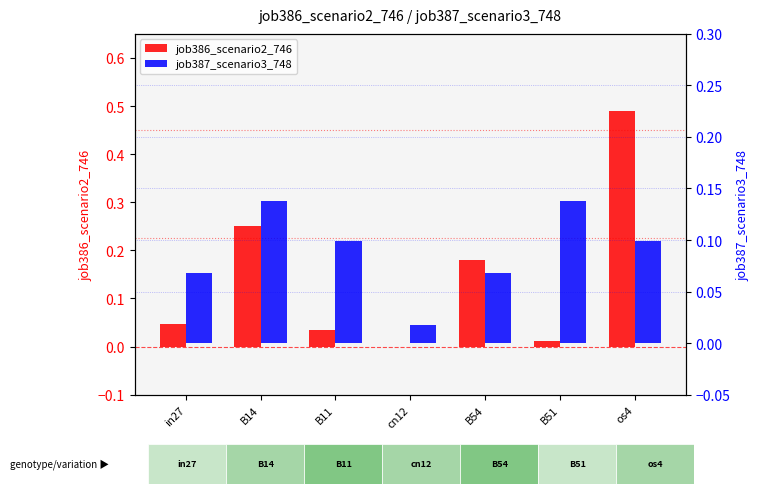

Reading left to right, transcribe all the data shown in this chart.

job386_scenario2_746: 0.0	0.3	0.0	0.0	0.2	0.0	0.5
job387_scenario3_748: 0.1	0.1	0.1	0.0	0.1	0.1	0.1